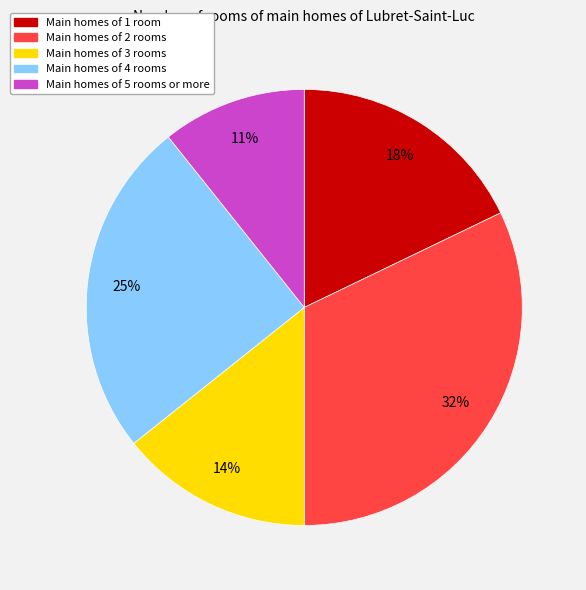

To the nearest percent, what is the difference between the largest and smallest slice percentages?

21%